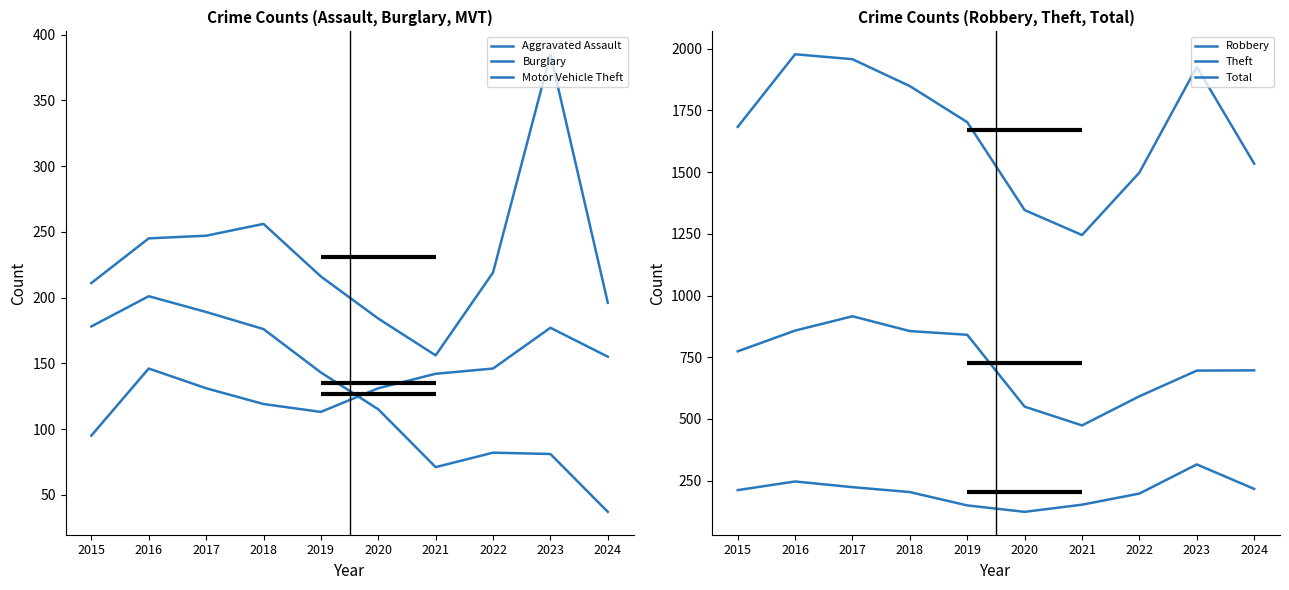

At how many categories does at least one series exceed 1117?

10